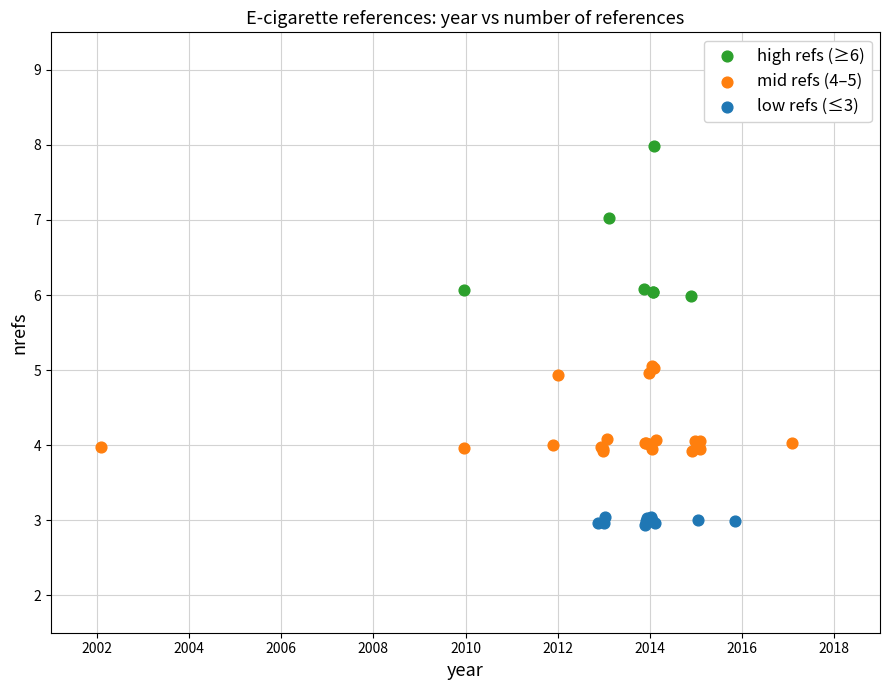

Which series contains the lowest Y value?

low refs (≤3)